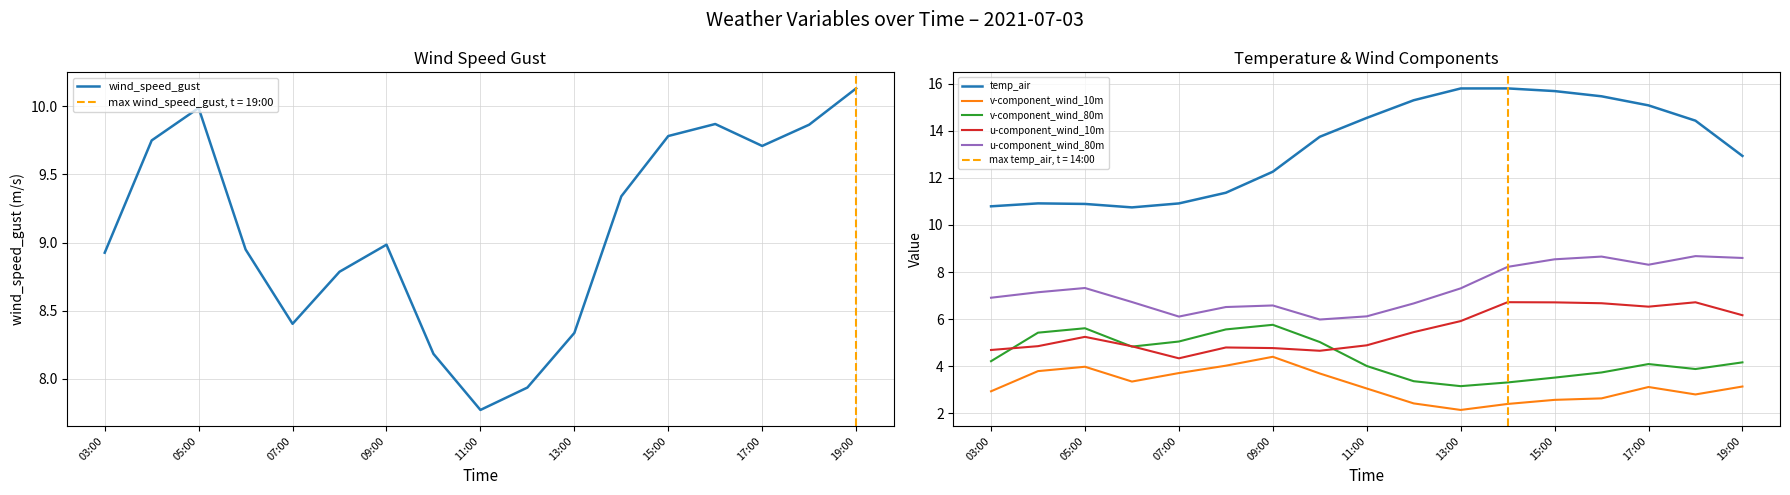

Is the value of v-component_wind_80m at 11:00 greater than the value of temp_air at 09:00?

No